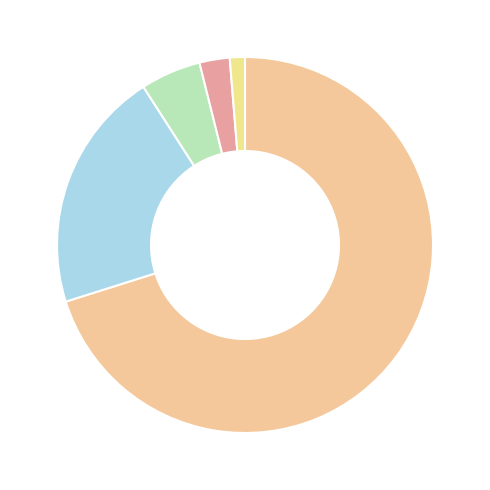

Count the number of slices in the pie.

5